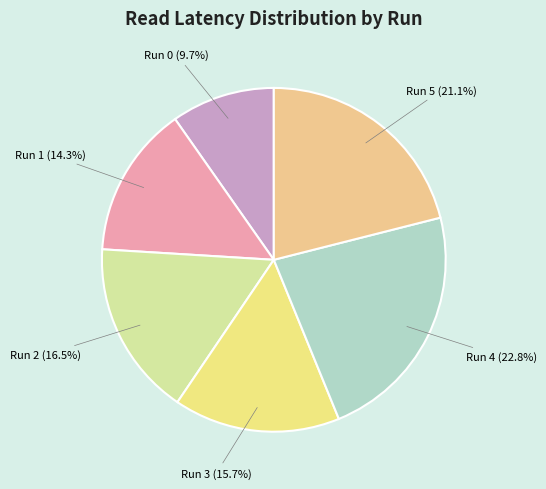

What percentage is NOT represented by Run 0 (9.7%)?

90.3%